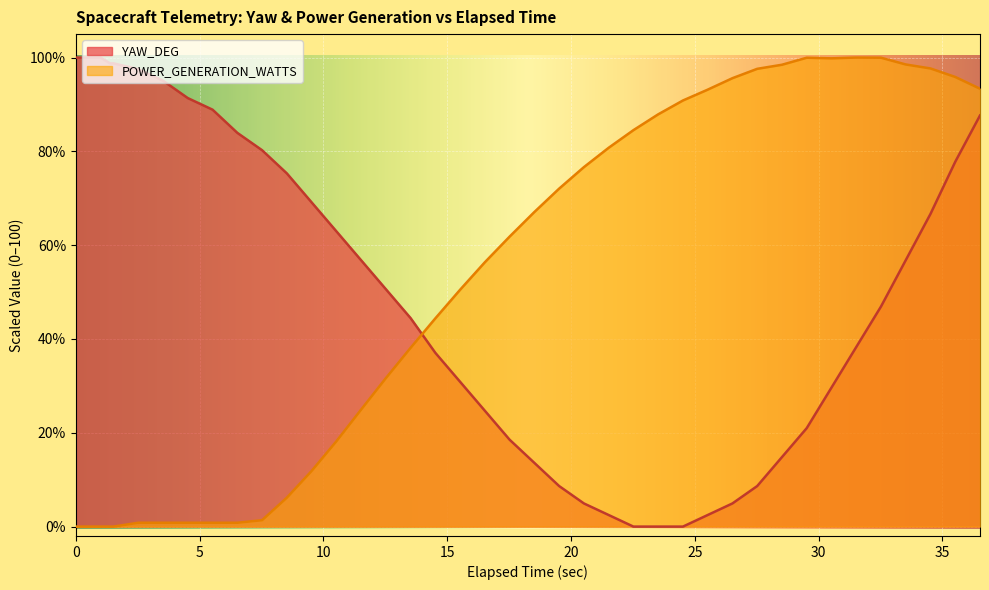

Count the number of data series in this chart.

2